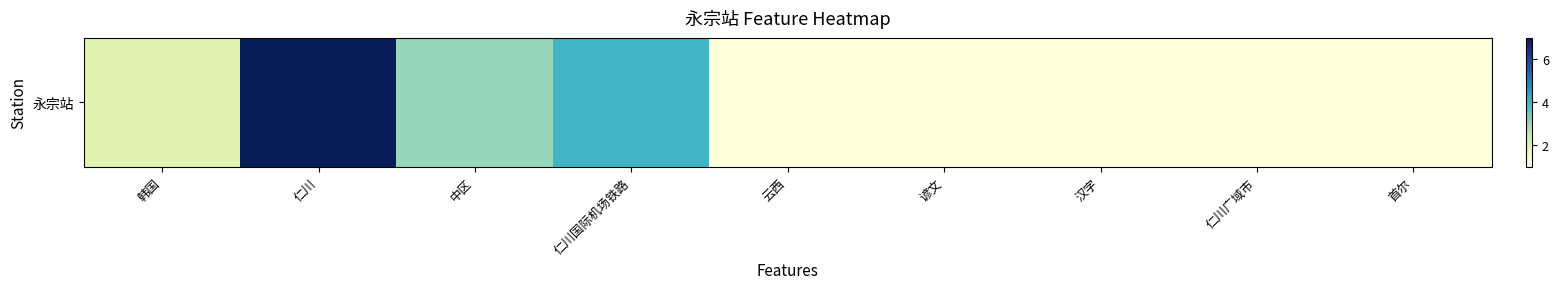

Rank the categories by value from highest to lowest.

仁川, 仁川国际机场铁路, 中区, 韩国, 云西, 谚文, 汉字, 仁川广域市, 首尔